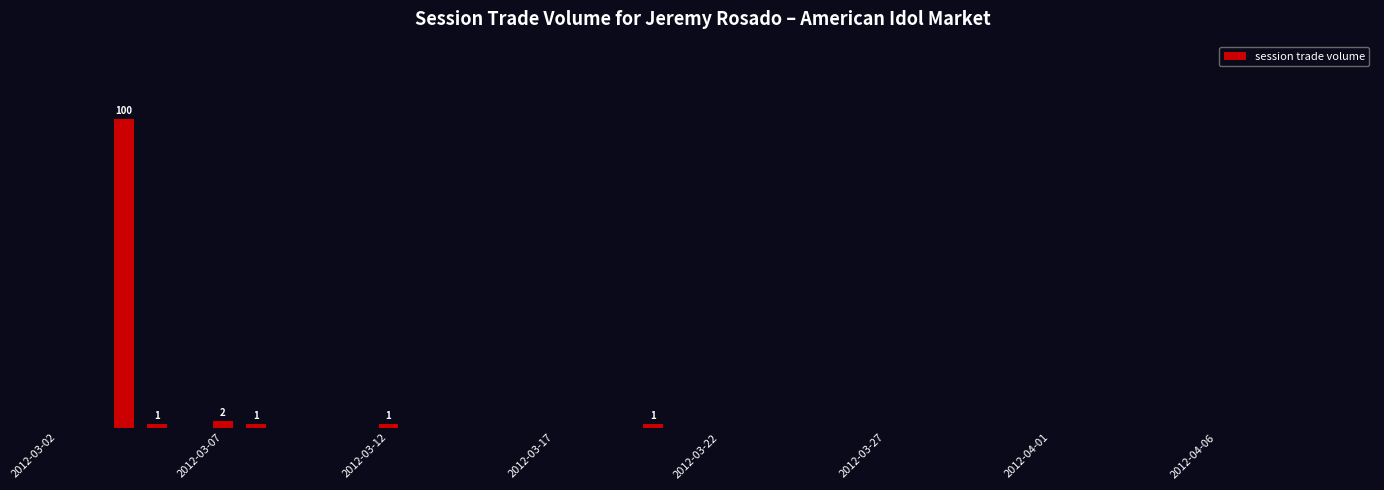

Are the bars horizontal?

No